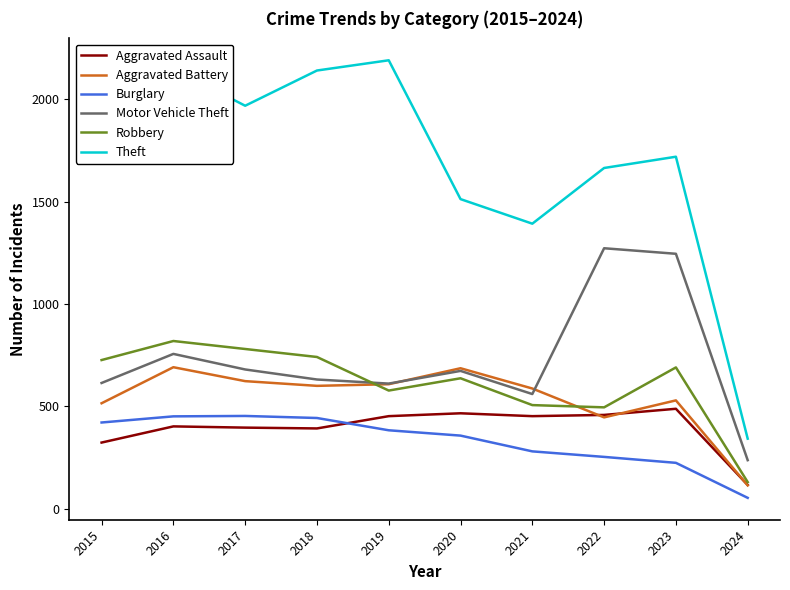

The Robbery series shows 637 at 2020. True or false?

True